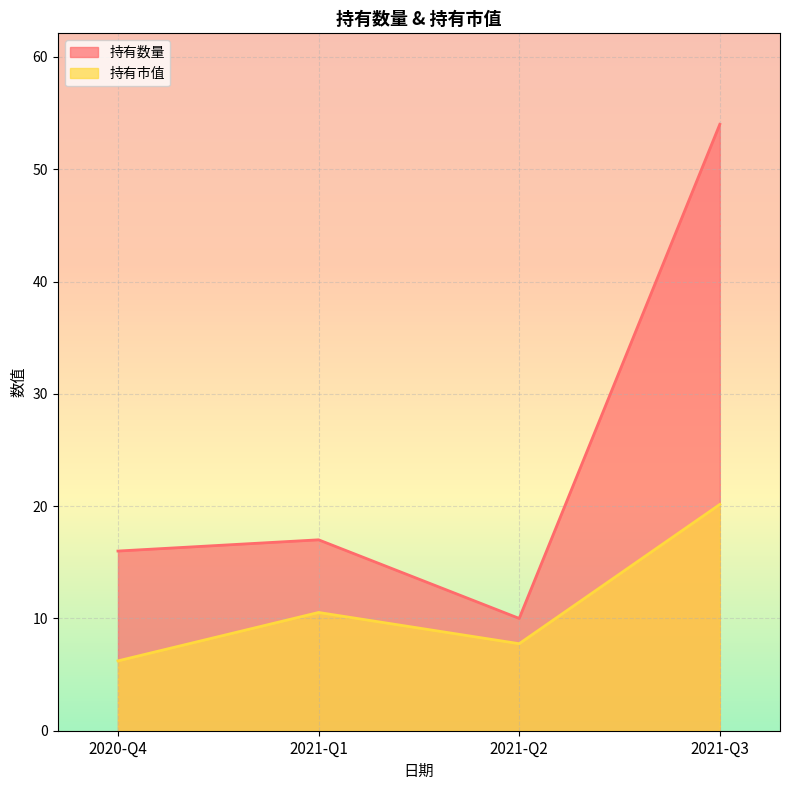

The value of 持有市值 at 2021-Q2 is 7.8. True or false?

True